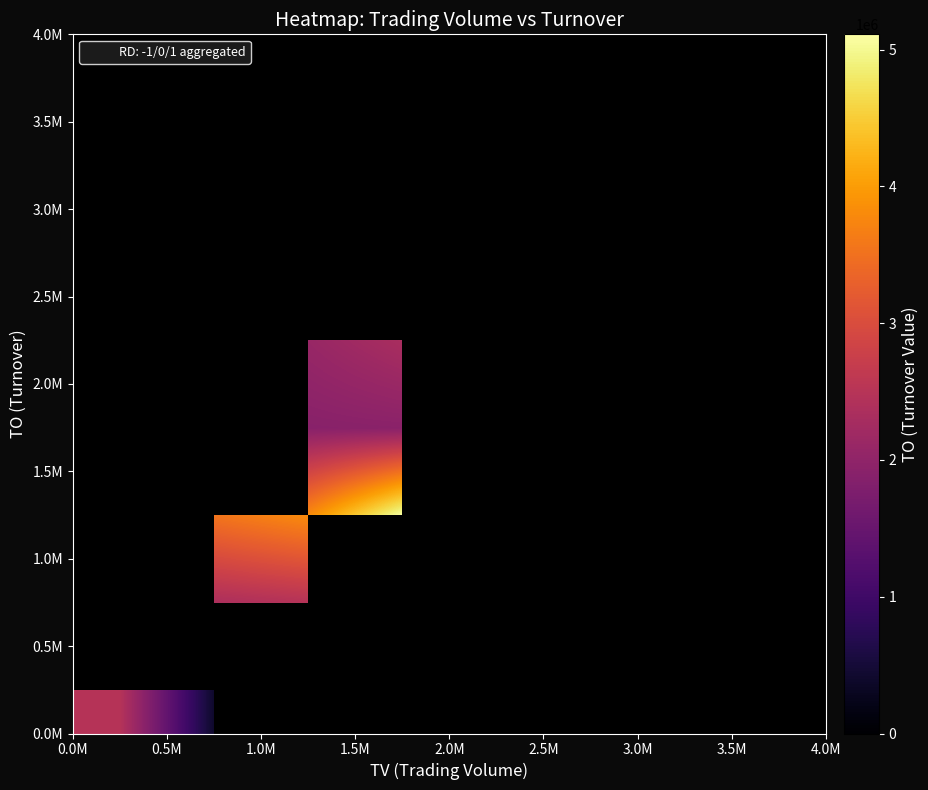

Count the number of categories in the chart.

8